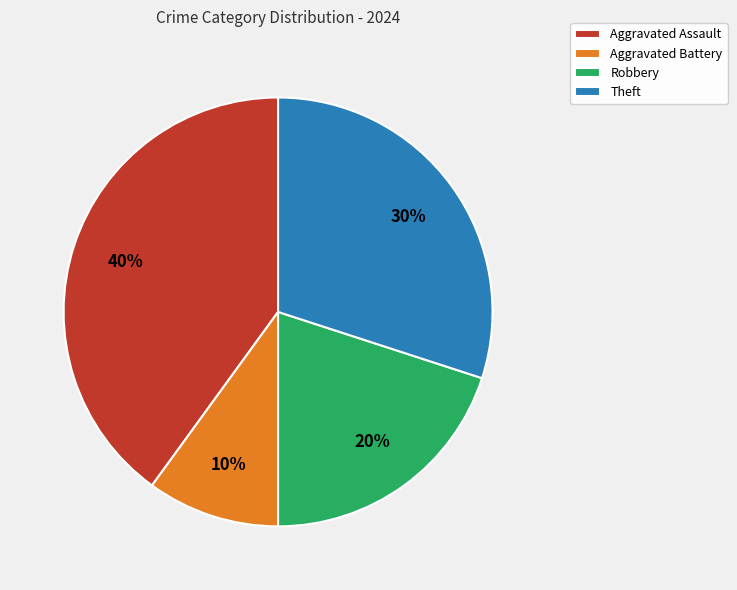

How many segments does this pie chart have?

4